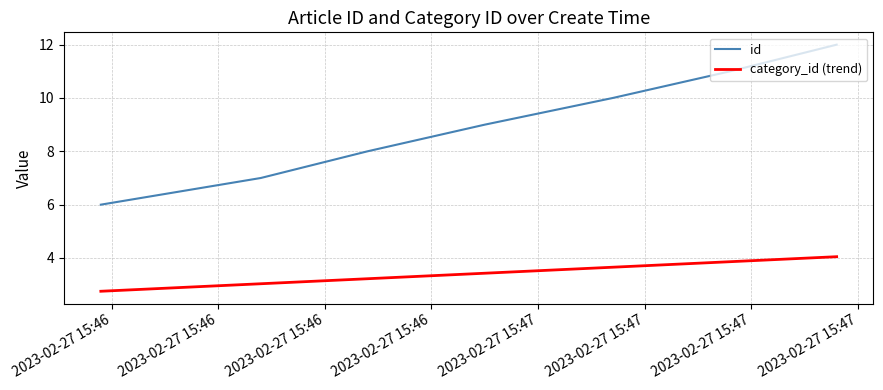

Which series has the largest range (max minus min)?

id